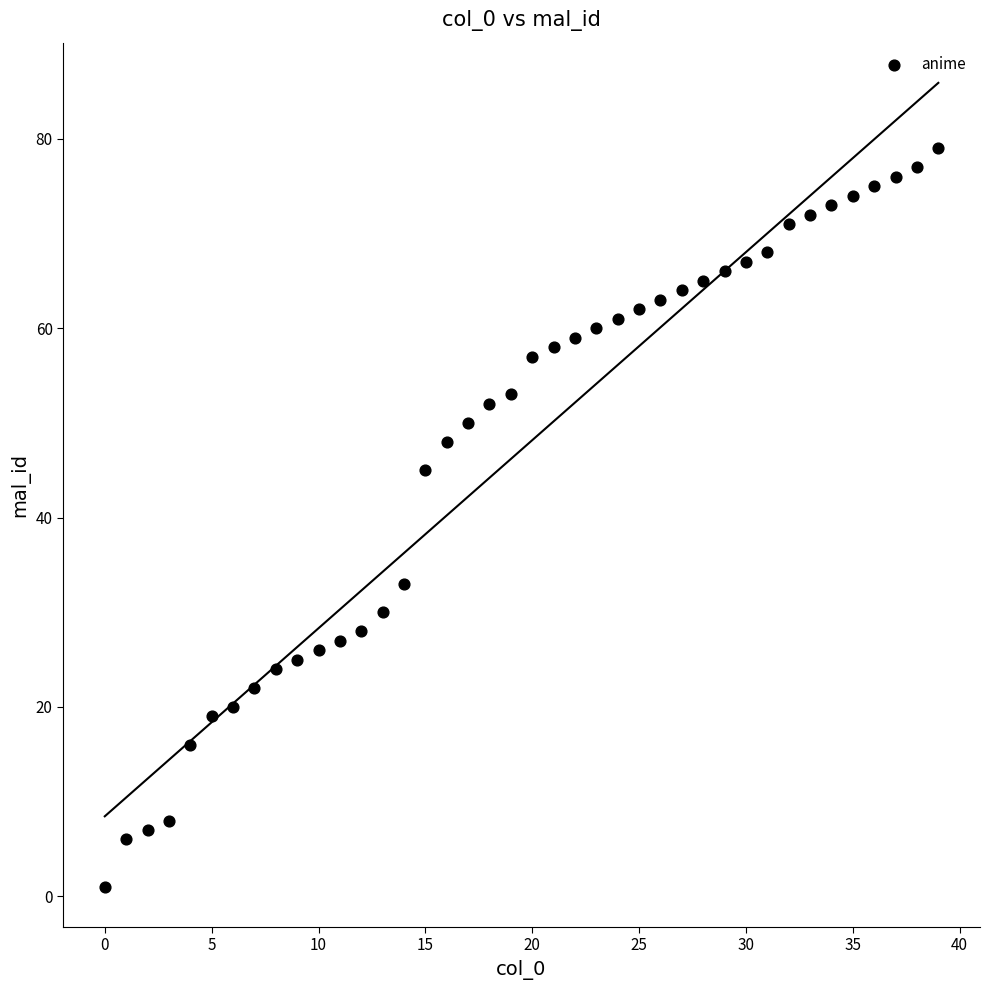

What Y value in the scatter plot is closest to 40?

45